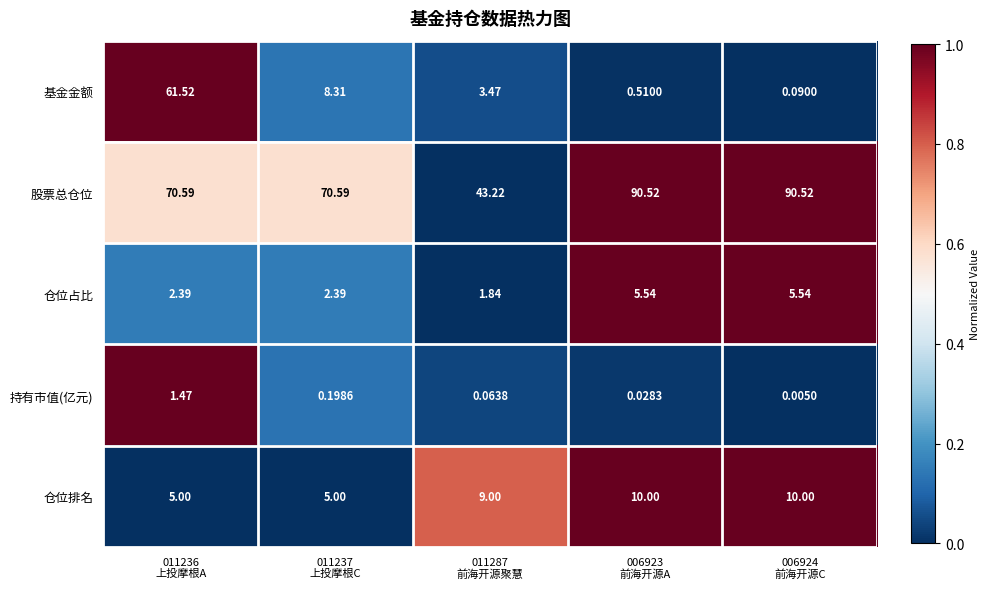

At 011237
上投摩根C, list the series in order from largest to smallest.

股票总仓位, 基金金额, 仓位排名, 仓位占比, 持有市值(亿元)